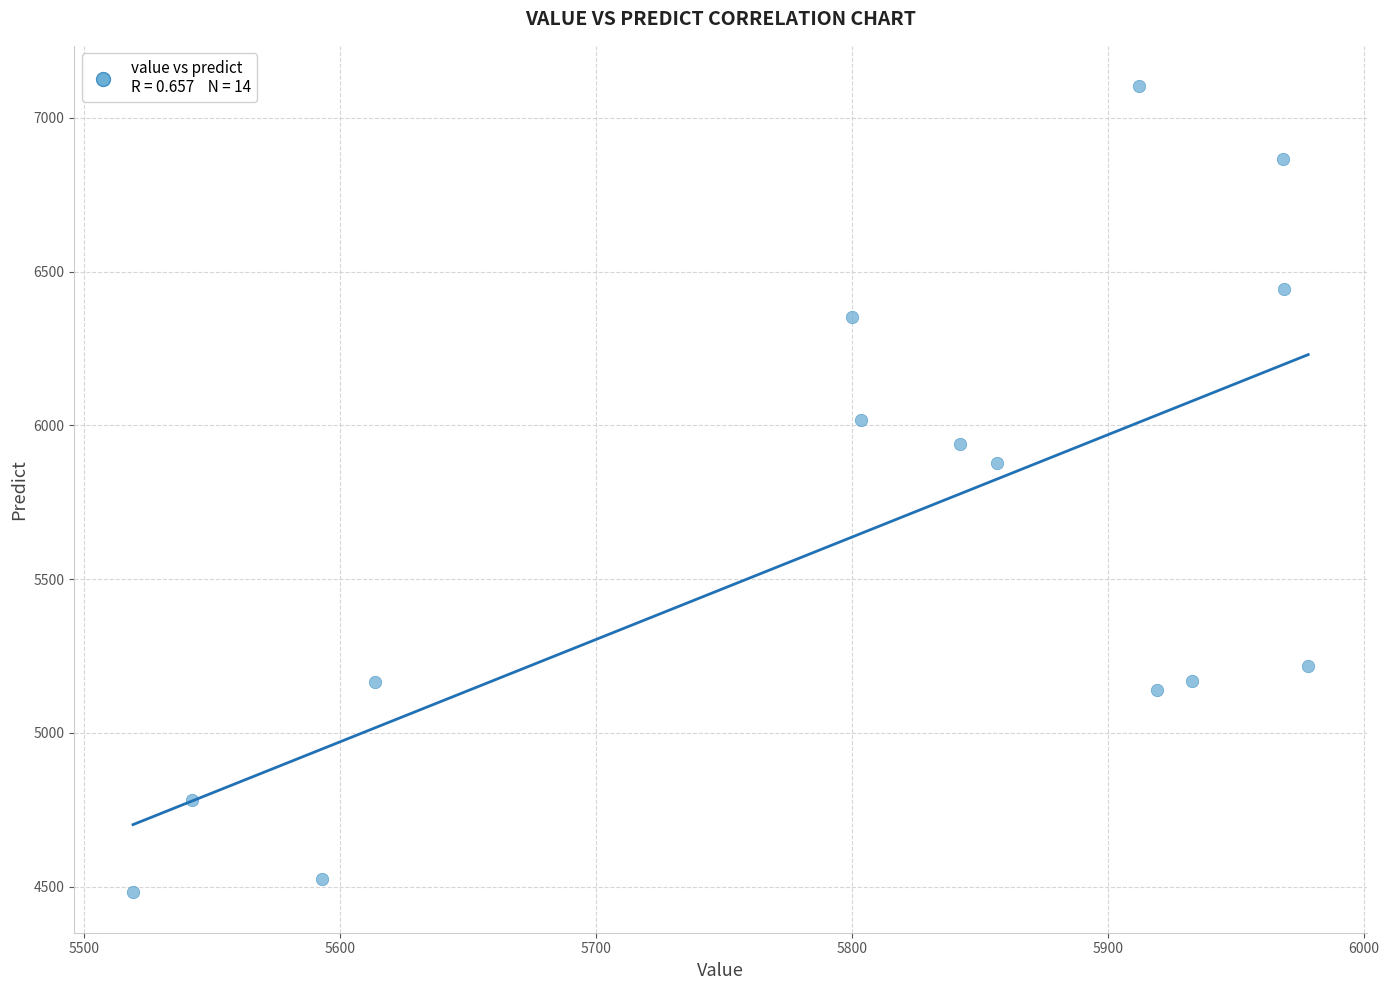

What is the range of Y values (max minus min)?

2622.3